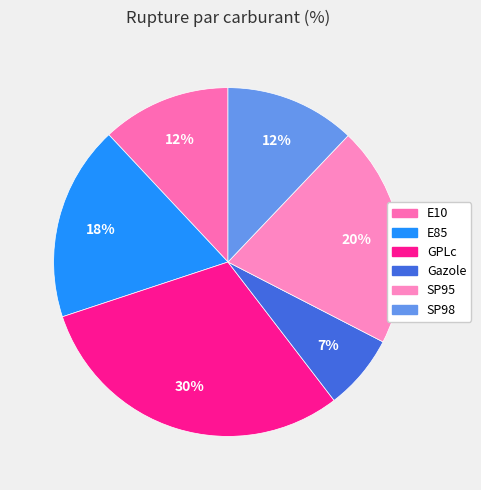

Approximately how many times larger is the value at E10 compared to E85?

0.7